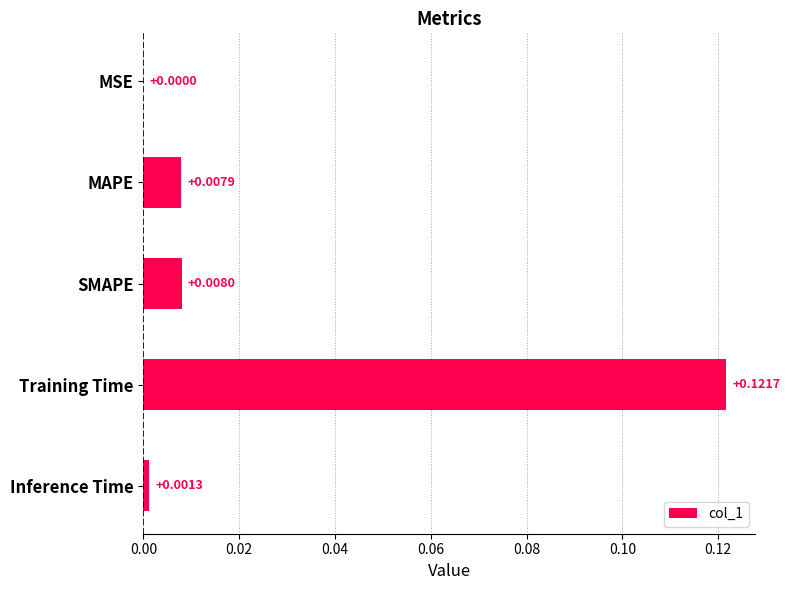

Where is the data nearest to the value 0?

MSE